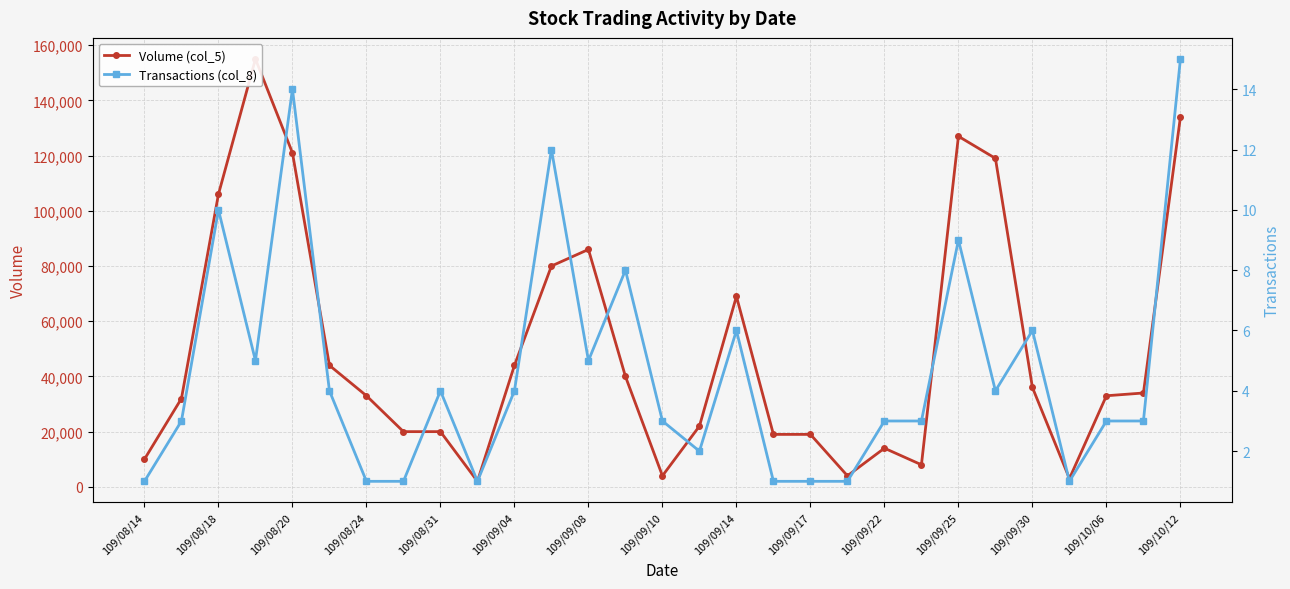

True or false: Volume (col_5) has a value of 119000 at 23.

True